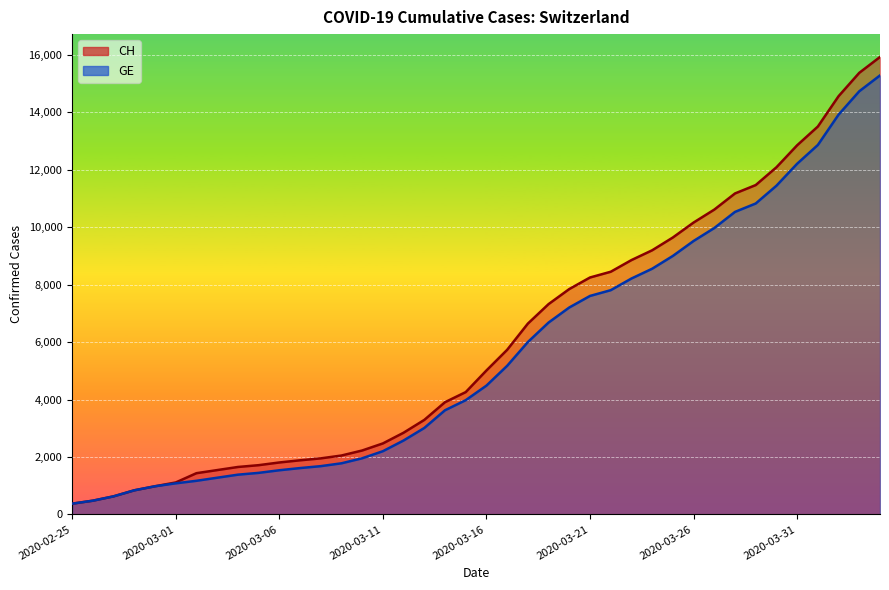

Where is CH nearest to the value 8150?

2020-03-21